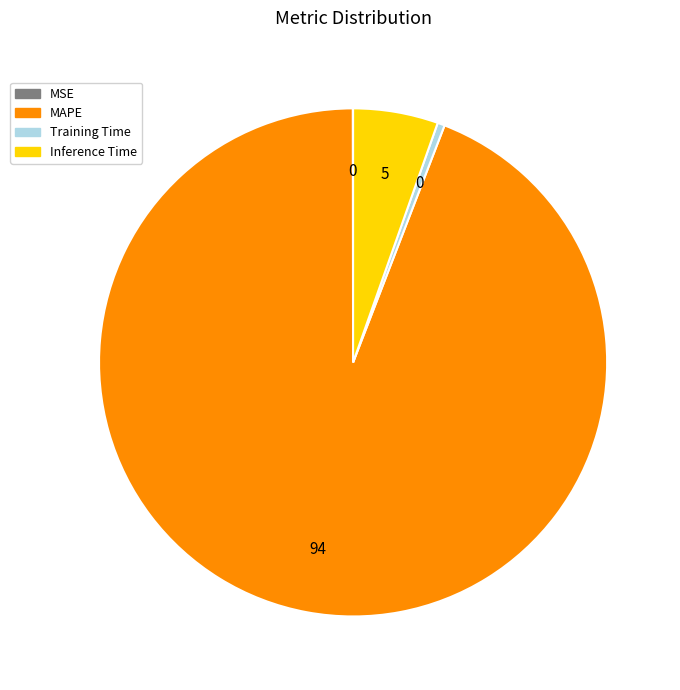

Which slice represents more than half of the pie?

MAPE